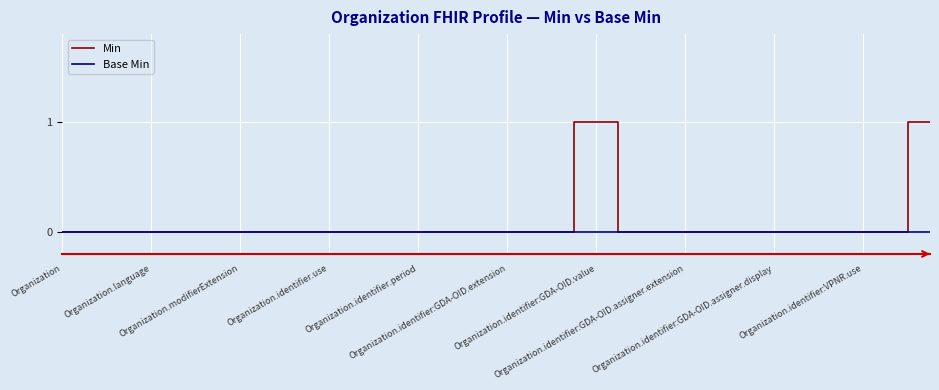

Which series has the largest range (max minus min)?

Min